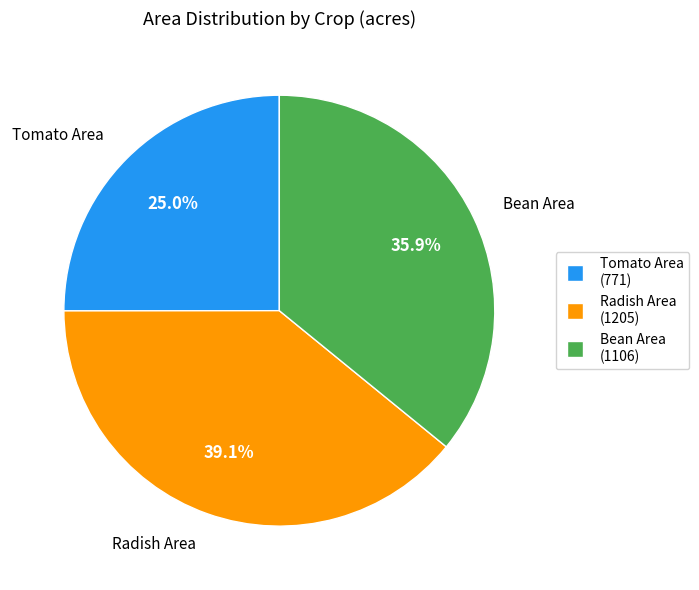

Rank the categories by value from lowest to highest.

Tomato Area, Bean Area, Radish Area